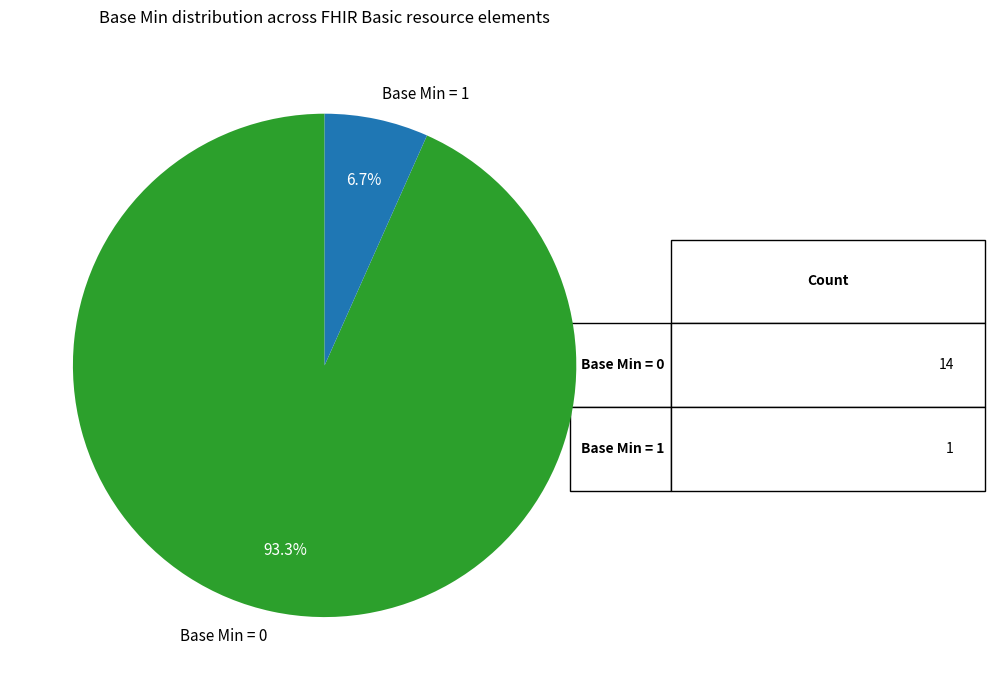

Rank the categories by value from highest to lowest.

Base Min = 0, Base Min = 1